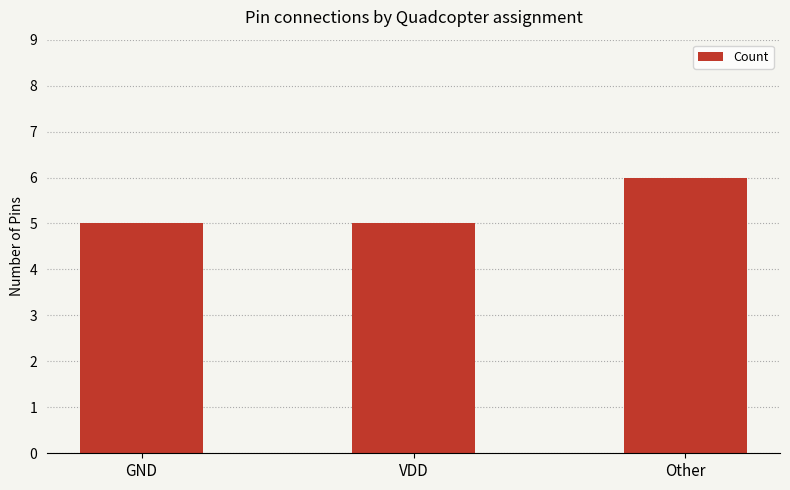

What position from the left is VDD?

2